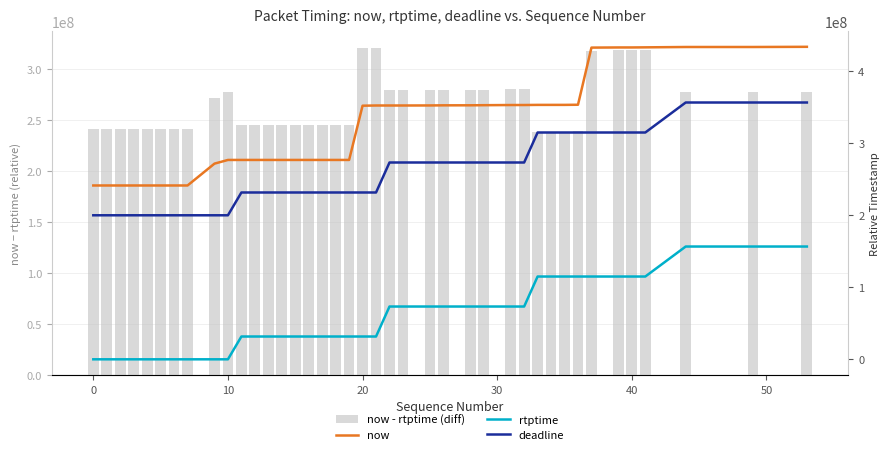

How many data points does each series have?

40